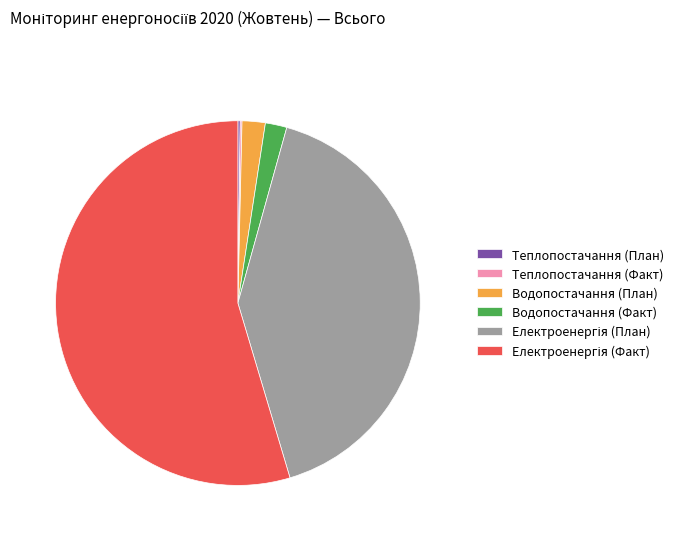

The Водопостачання (Факт) slice represents 2% of the pie. True or false?

True